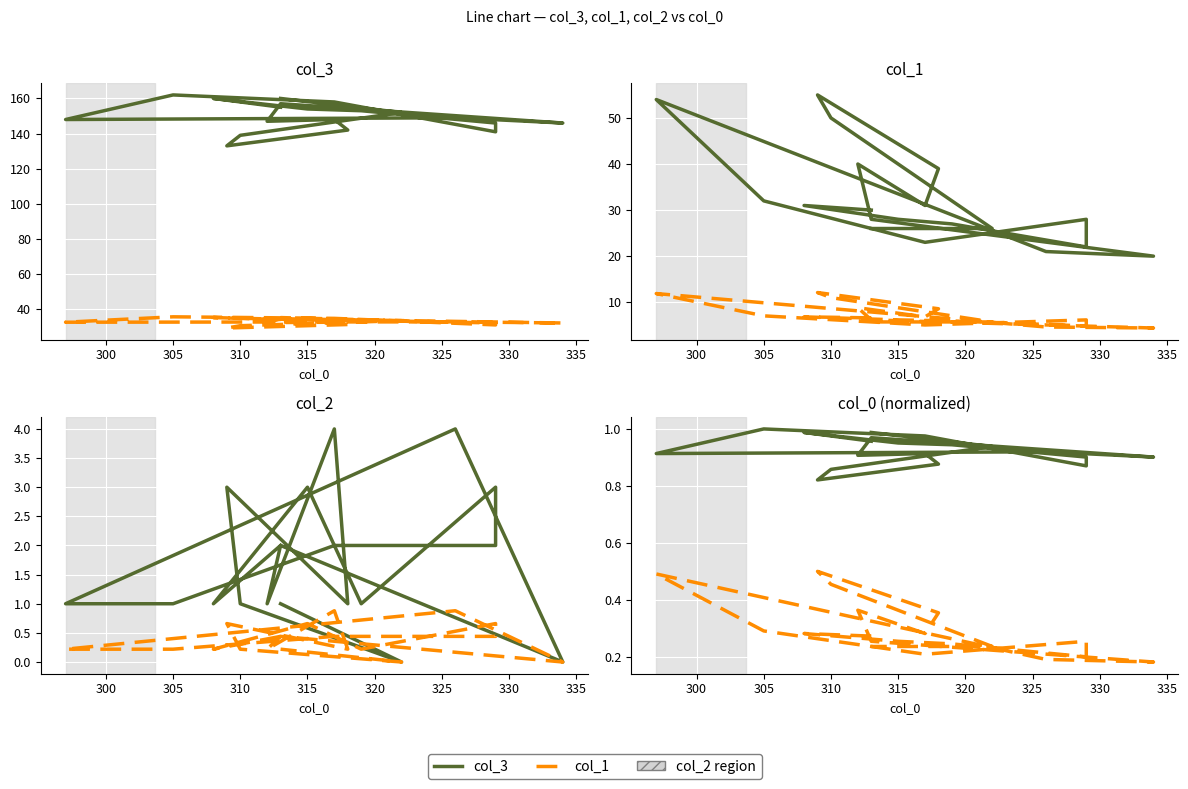

Which series has the largest total across all categories?

col_3 (solid)